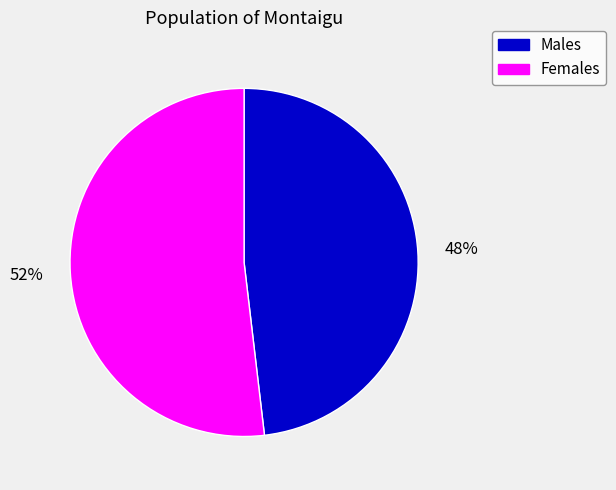

To the nearest percent, what is the difference between the largest and smallest slice percentages?

4%